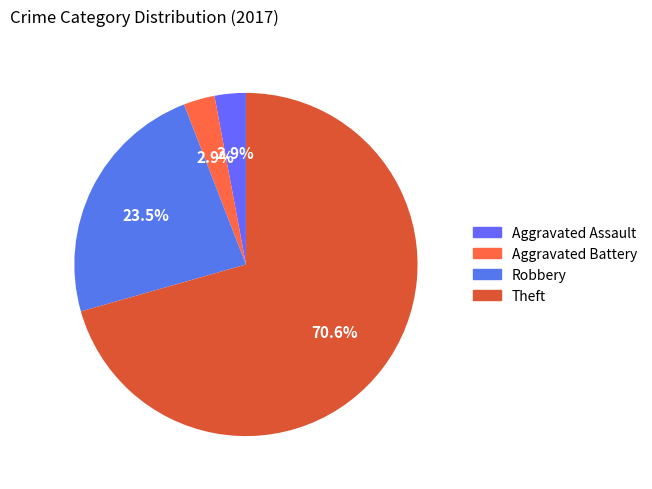

What percentage is the Theft slice, to the nearest percent?

71%